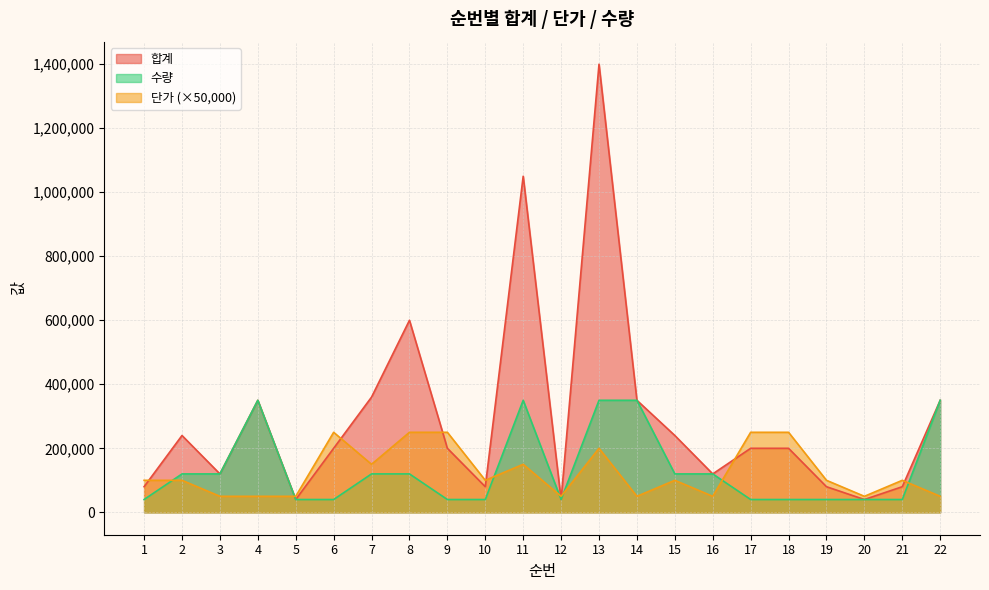

Is the value of 합계 at 21 greater than the value of 단가 at 8?

No